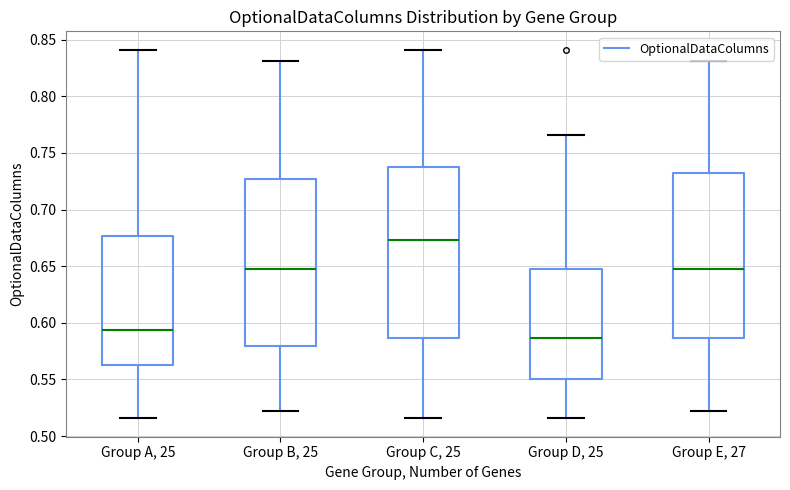

Which box has the lowest median line?

Group D, 25